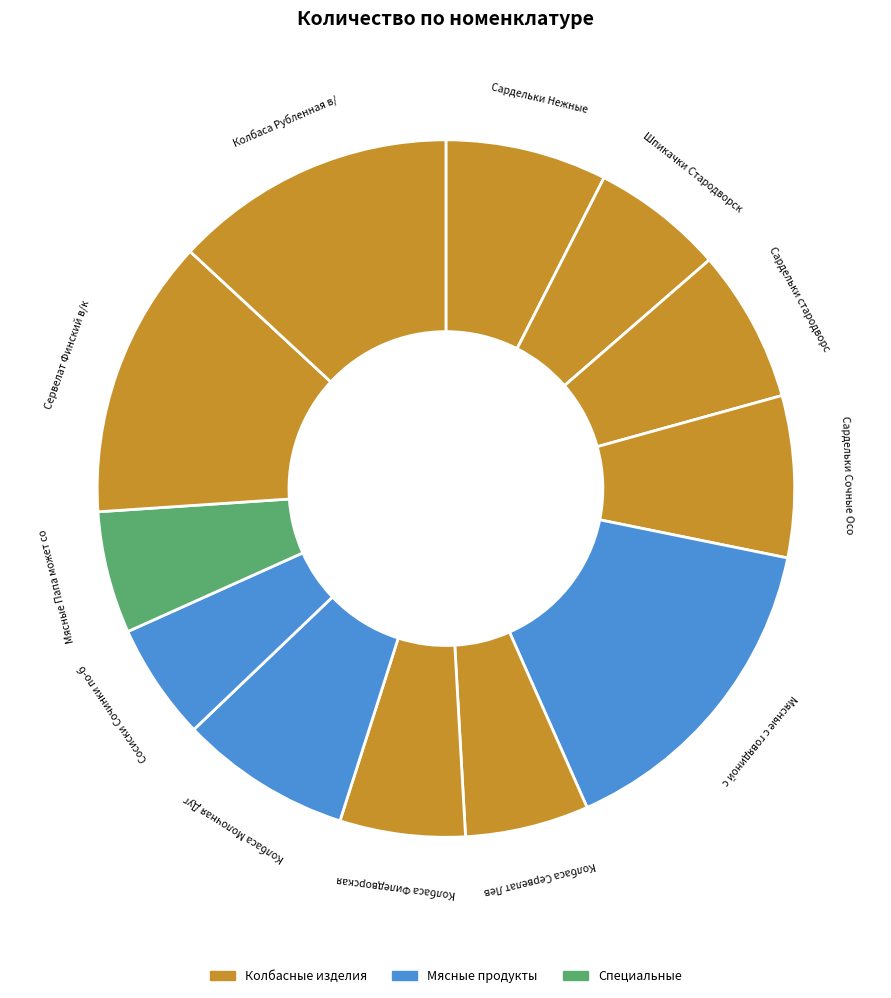

Rank the categories by value from highest to lowest.

Мясные с говядиной сос п/о, Колбаса Рубленная в/к в/у, Сервелат Финский в/к в/у, Колбаса Молочная Дугушка, Сардельки Сочные Особый рецепт, Сардельки Нежные, Сардельки стародворские с говядиной, Шпикачки Стародворские, Колбаса Филедворская, Колбаса Сервелат Левантский, Мясные Папа может сос п/о, Сосиски Сочинки по-баварски